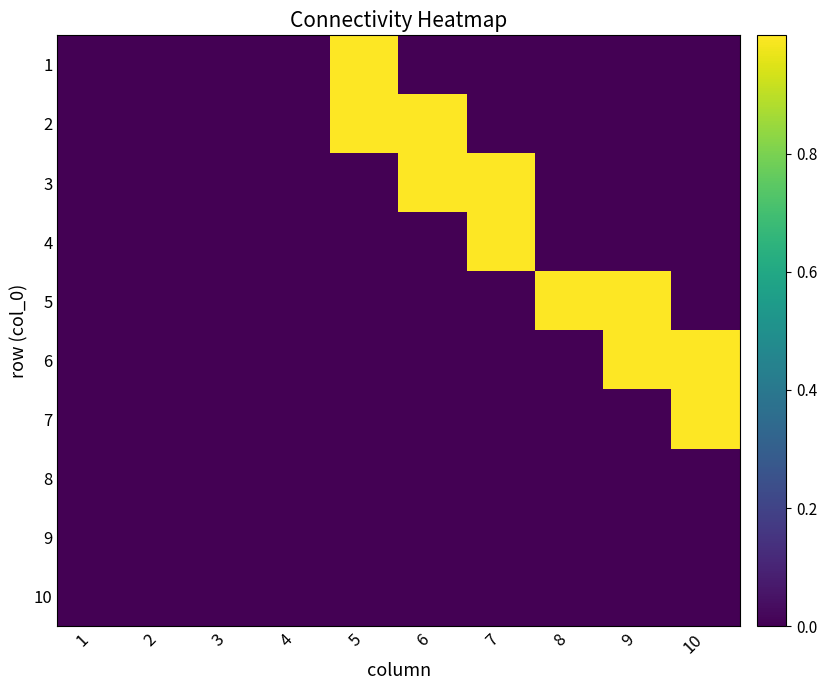

List the series in order of their peak value, highest first.

1, 2, 3, 4, 5, 6, 7, 8, 9, 10